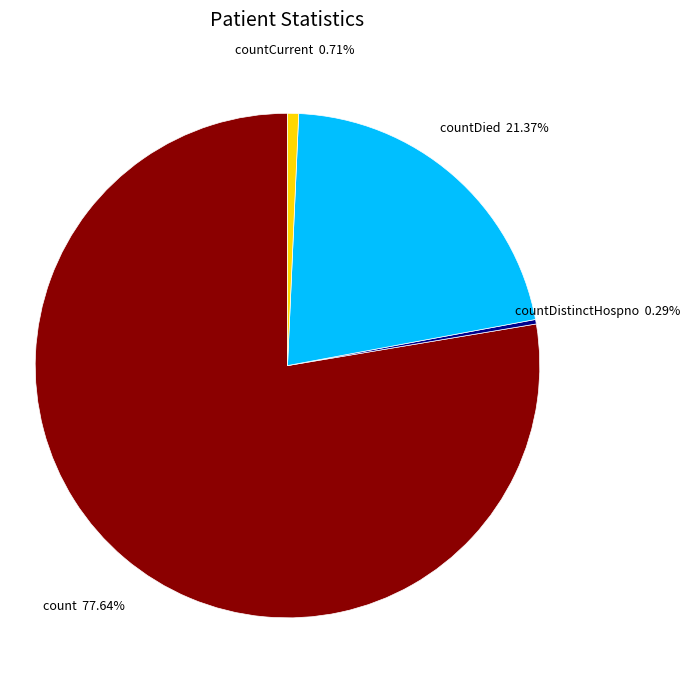

True or false: count accounts for 78% of the total.

True